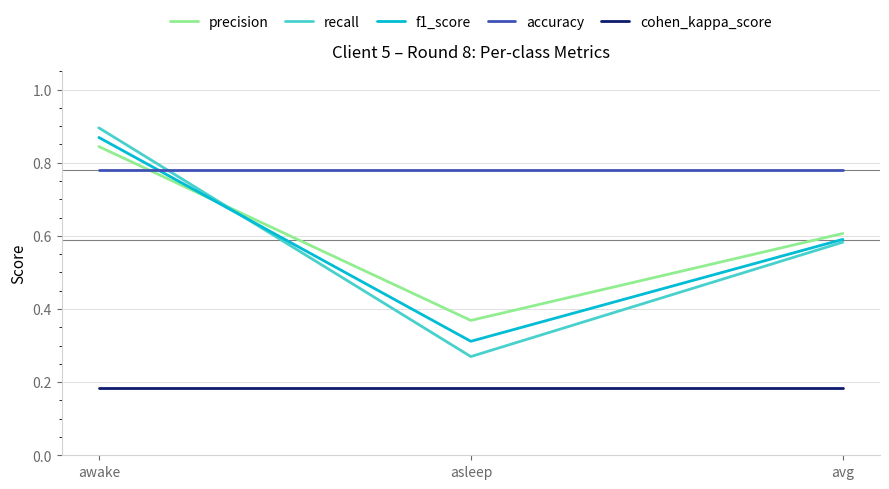

Between awake and asleep, which series saw the biggest shift?

recall